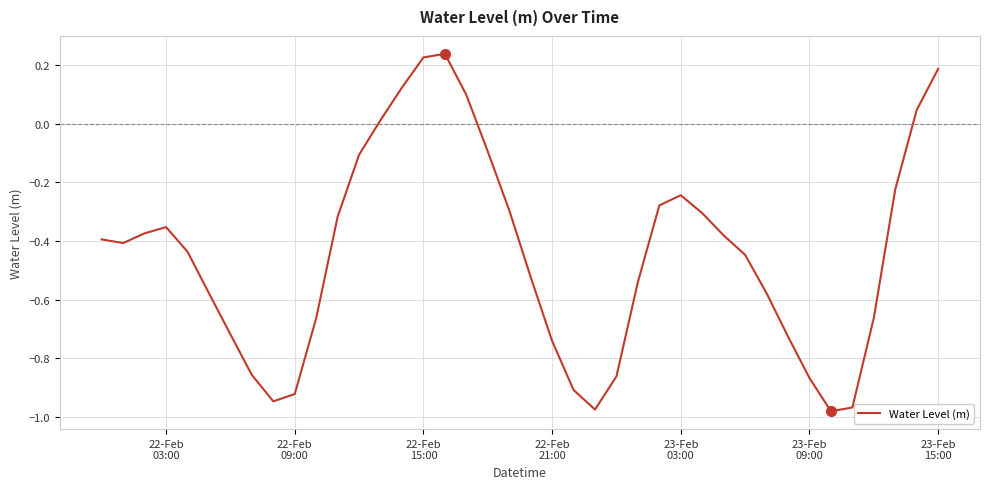

What is the difference between the maximum and minimum values?

1.2